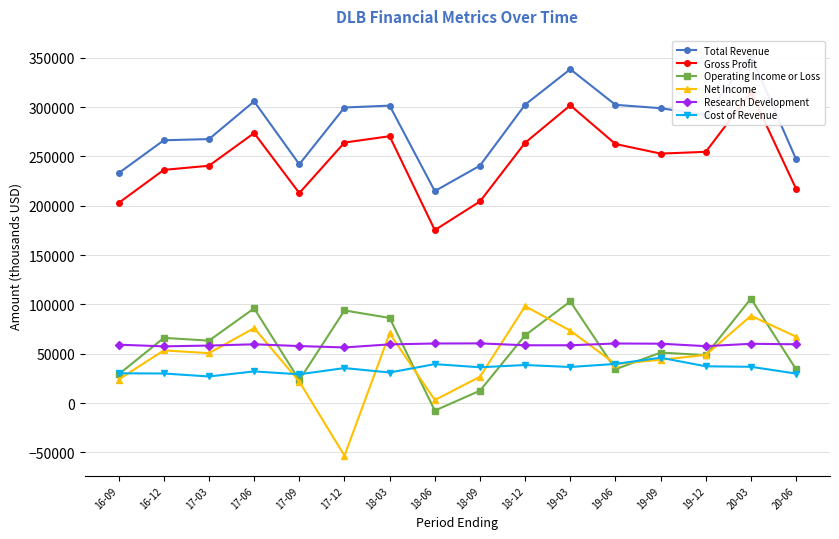

What is the total value across all series at 18-09?

581000